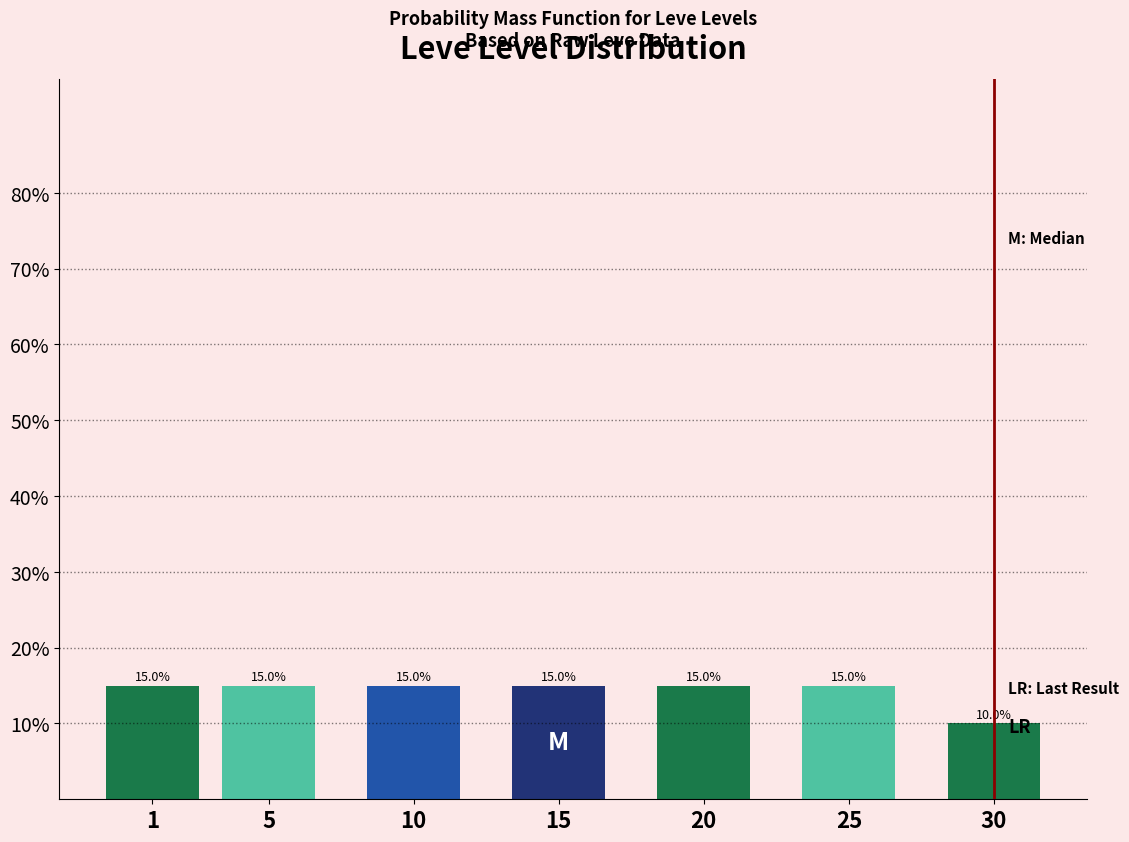

Does the chart contain any negative values?

No